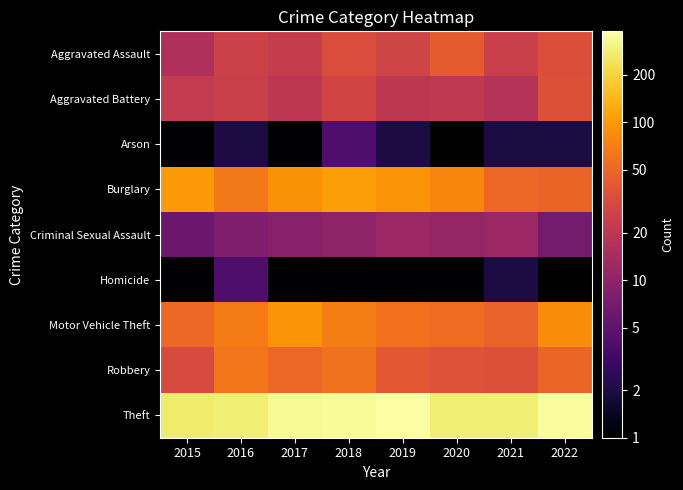

At how many categories does at least one series exceed 187?

8